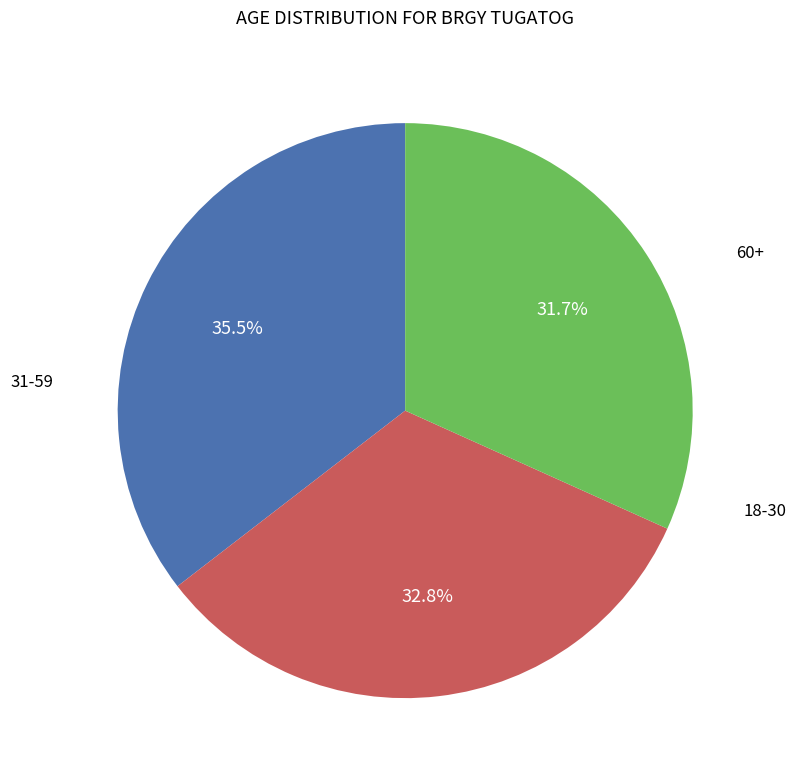

Count the number of slices in the pie.

3